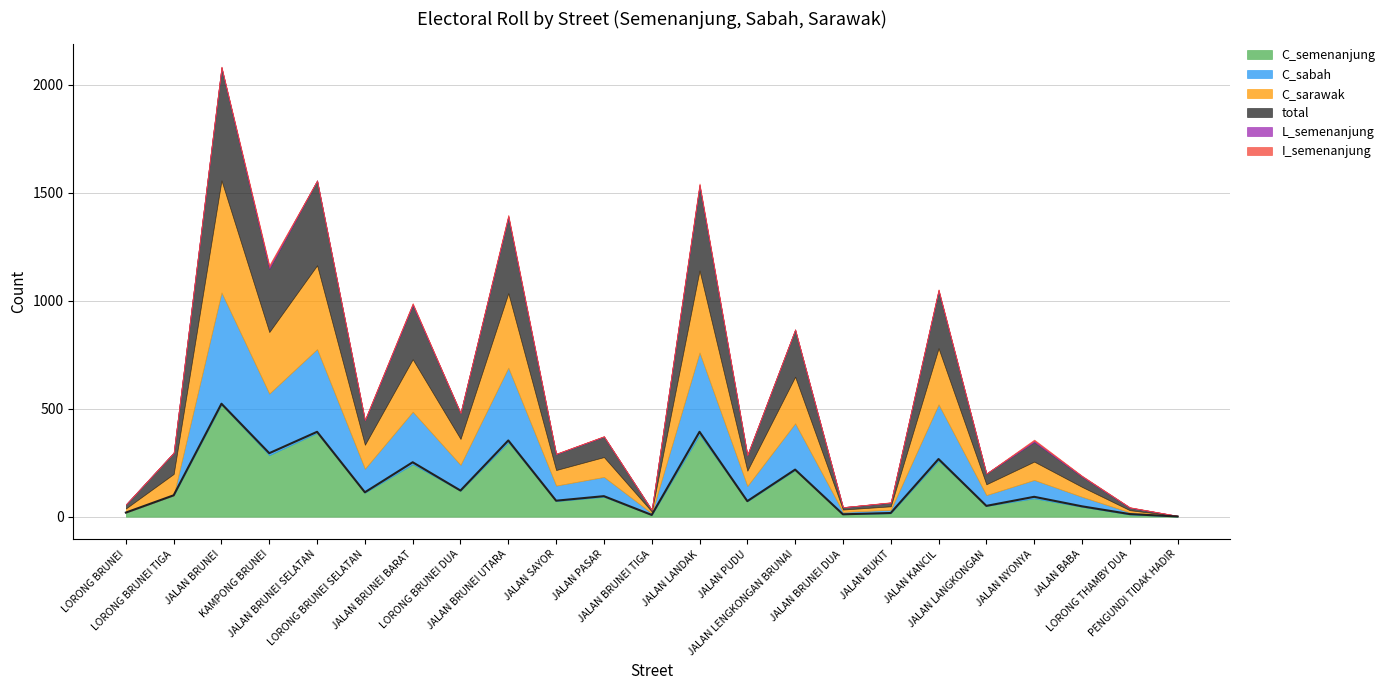

Which category has the lowest value in the I_semenanjung series?

LORONG BRUNEI